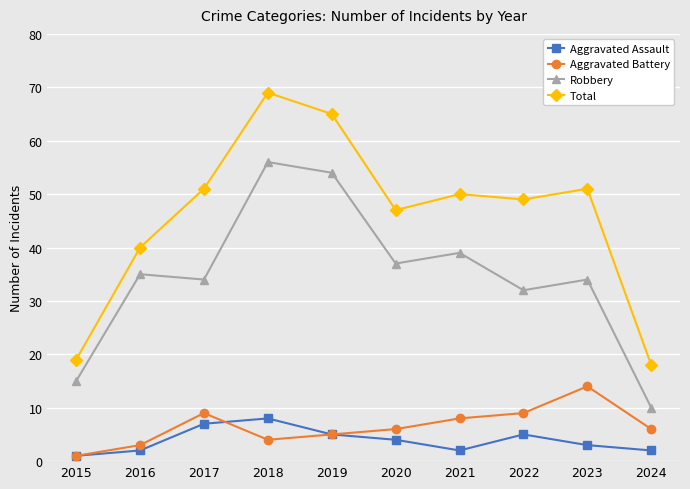

Is this an area chart (filled region under the line)?

No